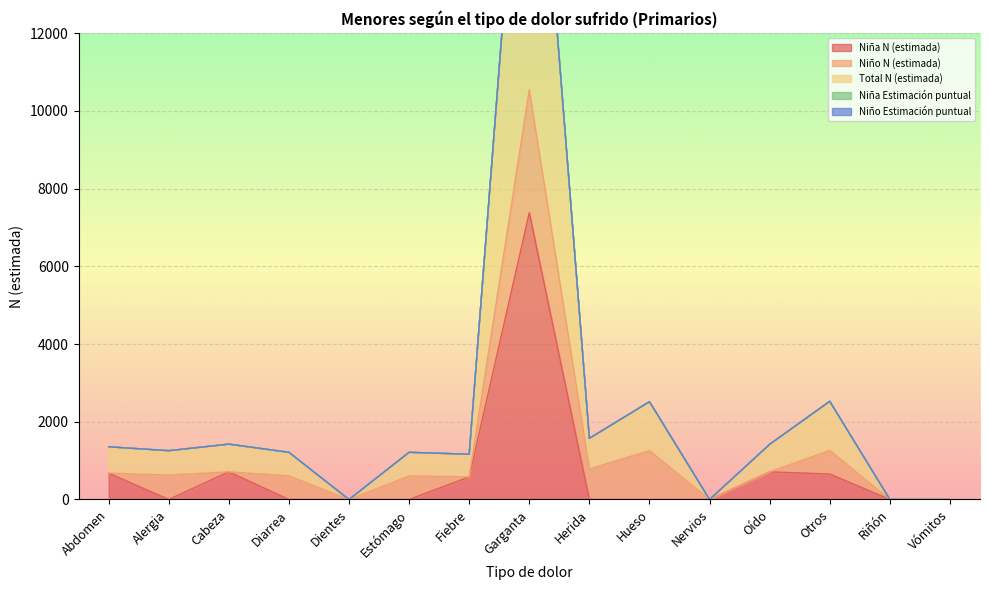

How many interior local valleys does the Niña Estimación puntual series have?

5